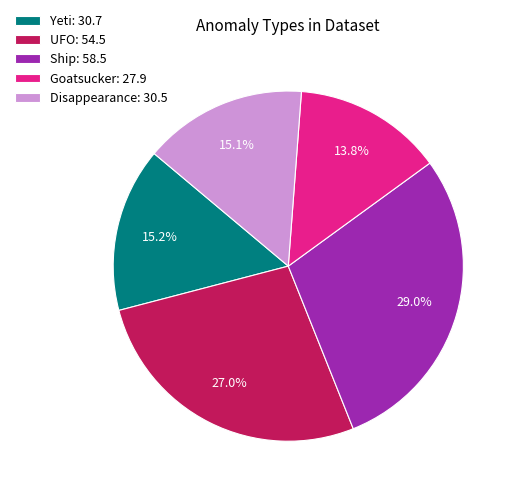

Which category has the biggest portion of the pie?

Ship: 58.5